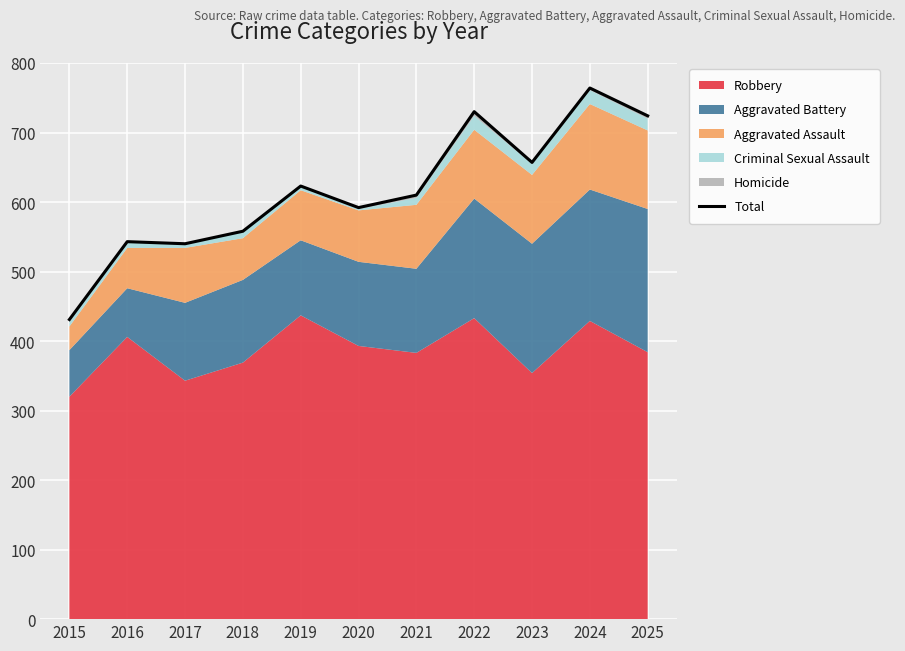

What is the ratio of the value at 2022 to the value at 2023?

1.1